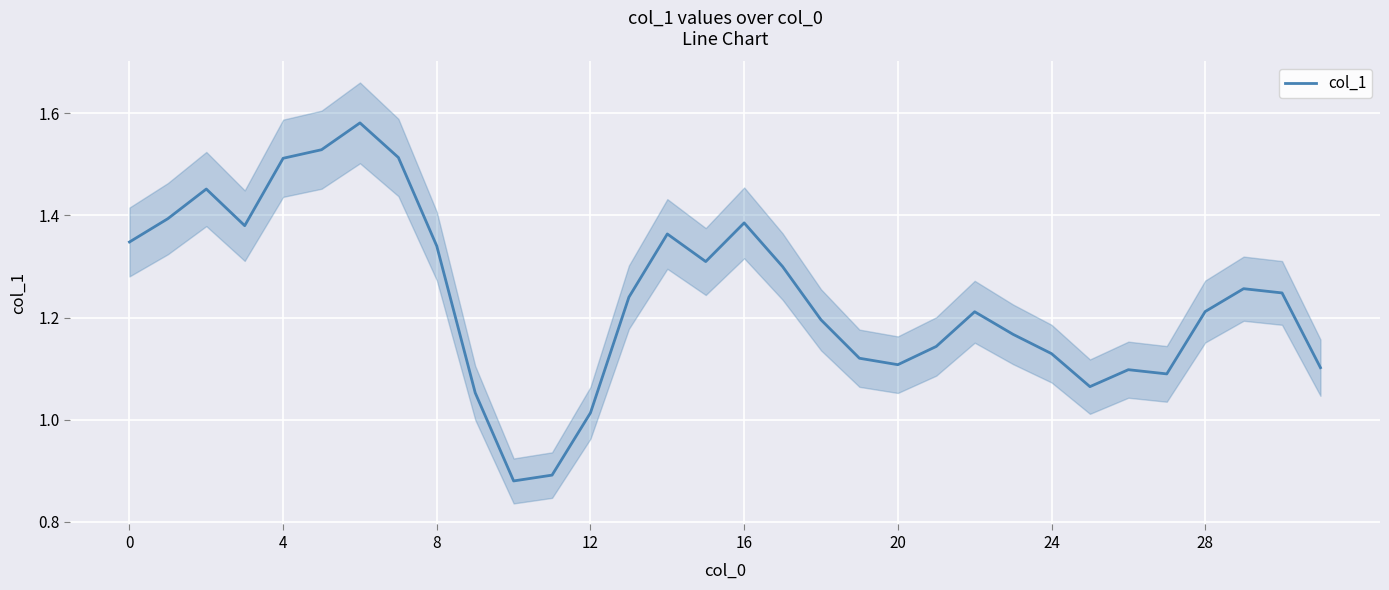

True or false: the data has more than 0 interior local peaks.

True